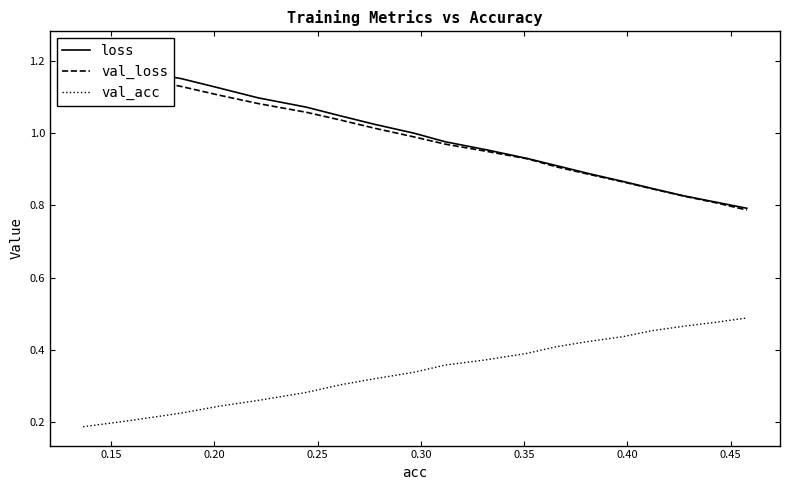

True or false: val_acc and val_loss intersect in this chart.

False